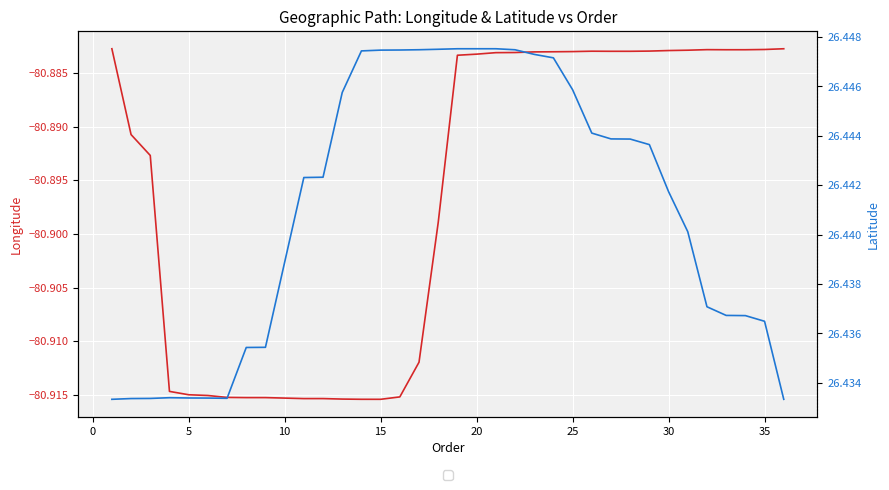

True or false: lat has a value of 42.7 at 30.

False